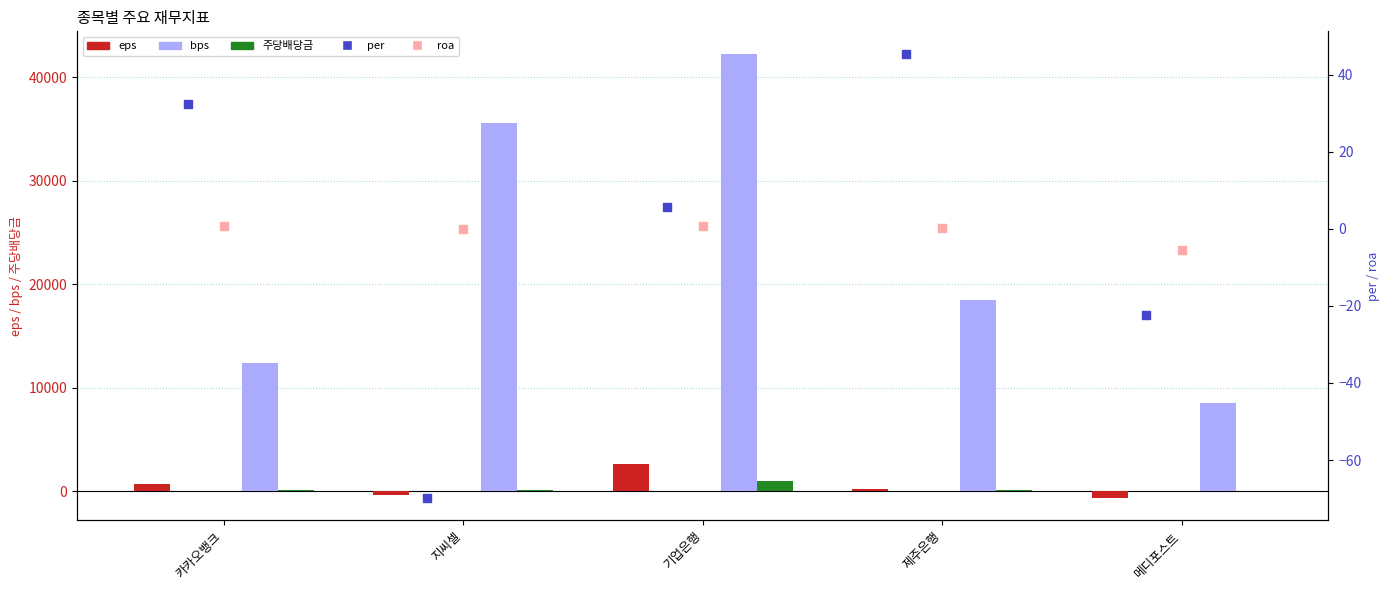

At how many categories does at least one series exceed 39321?

1